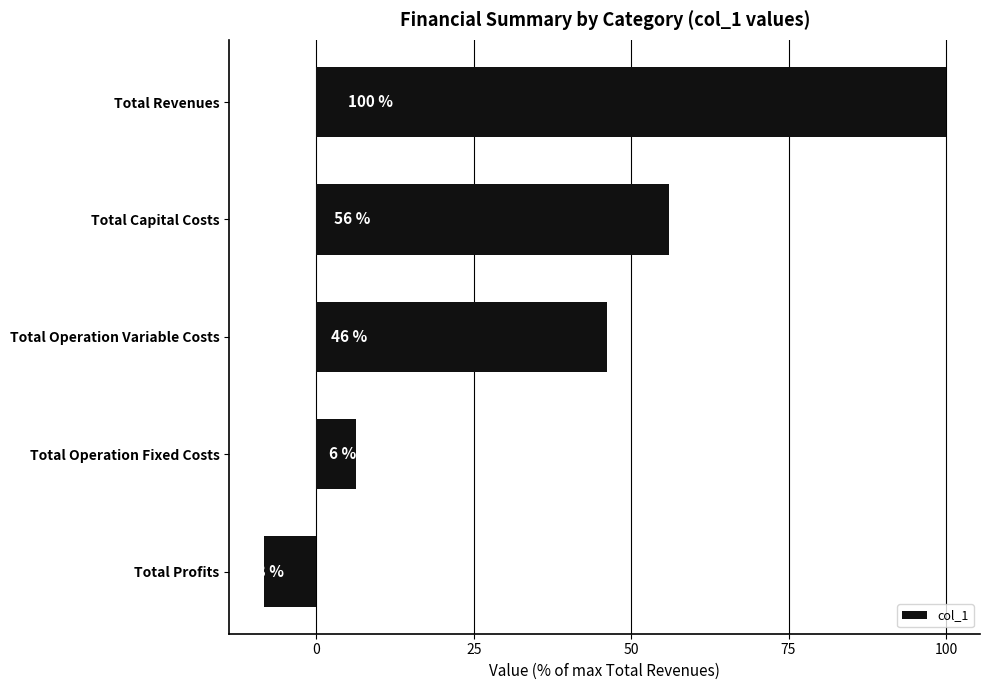

Between Total Revenues and Total Operation Fixed Costs, which is larger?

Total Revenues